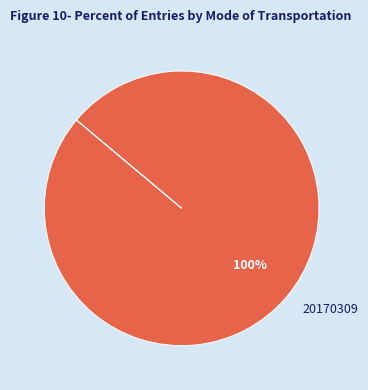

What percentage is the 20170309 slice, to the nearest percent?

100%